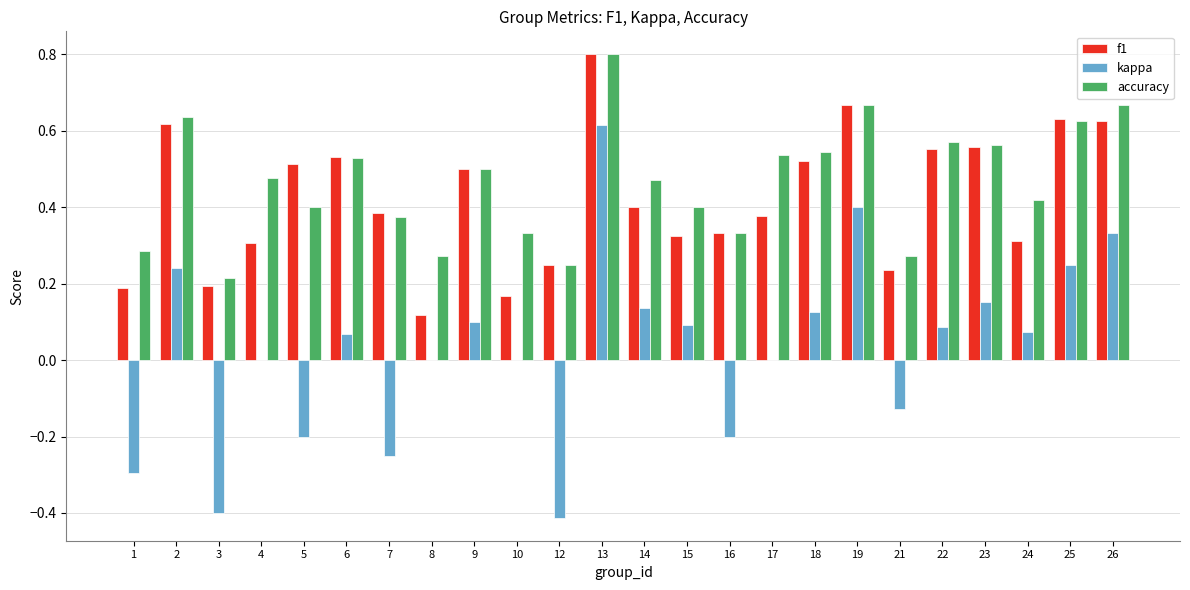

Which category has the highest value in the f1 series?

13